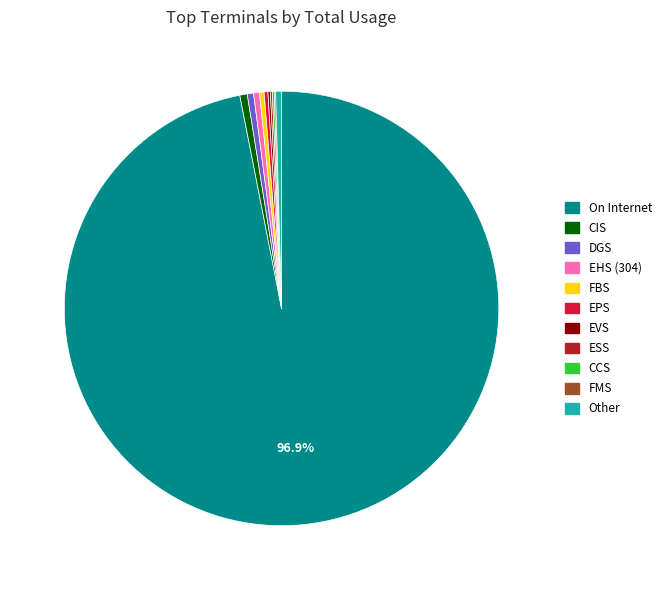

Does any single category account for the majority?

Yes